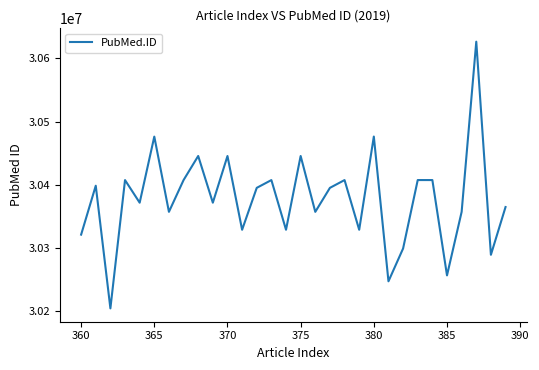

What is the maximum value shown in the chart?

30626175